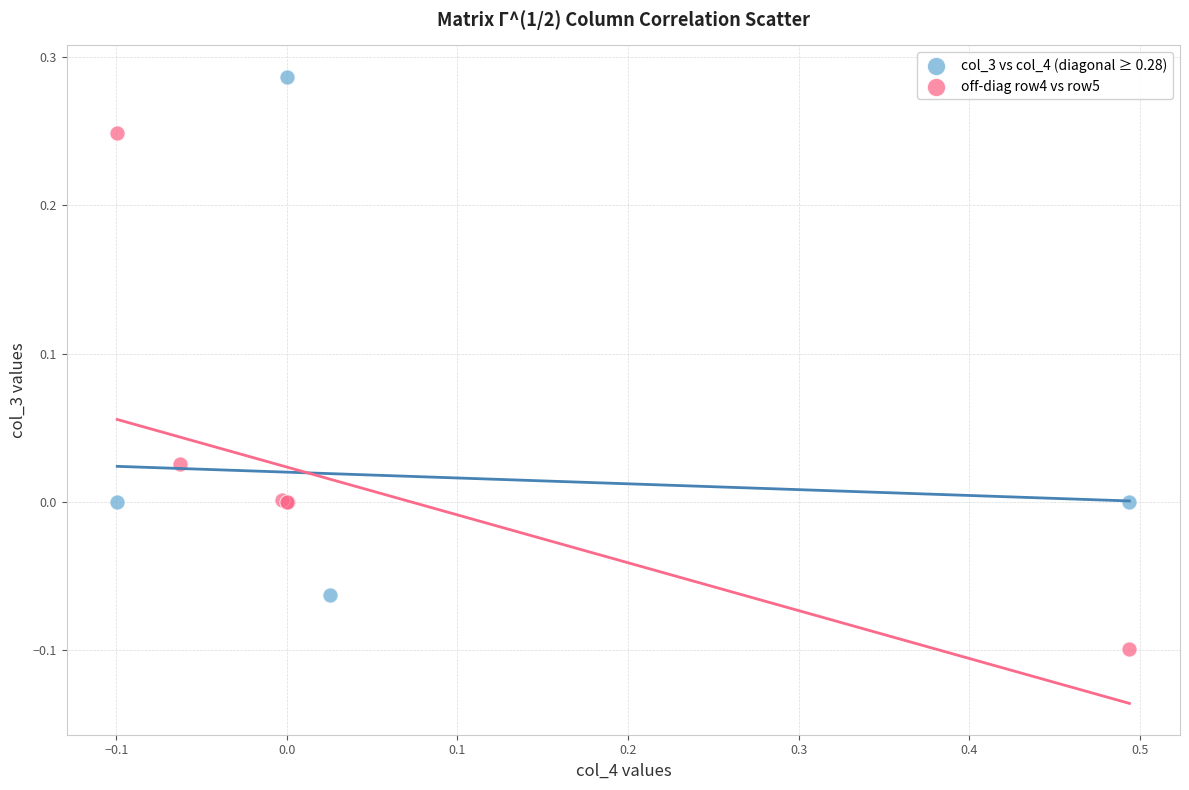

Which series reaches the minimum Y coordinate?

off-diag row4 vs row5